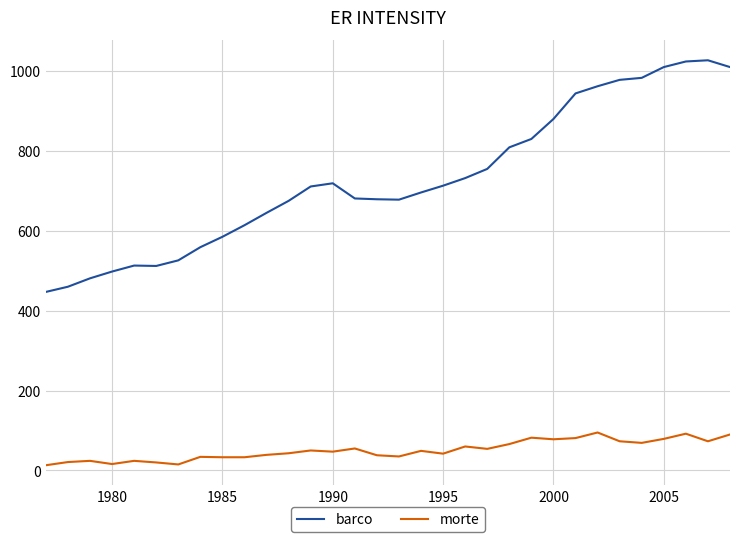

What is the highest value of the barco series?

1027